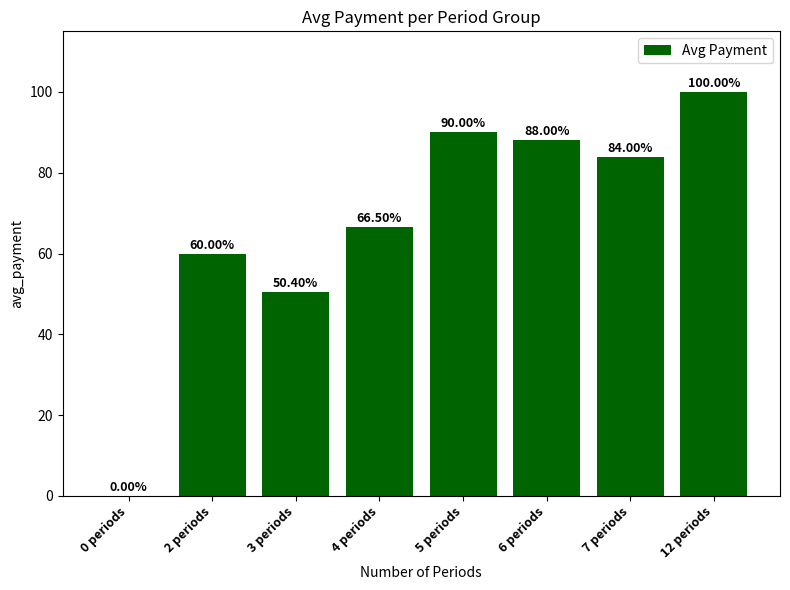

What is the sum of the values at 7 periods and 3 periods?

134.4